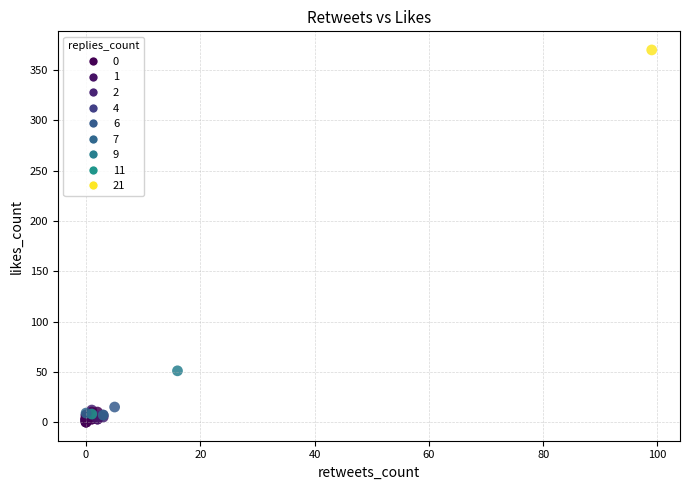

What Y value in the scatter plot is closest to 185?

51